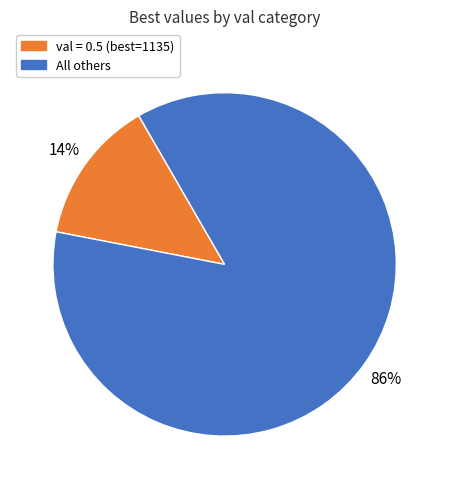

Combined, do All others and val = 0.5 (best=1135) account for over 50%?

Yes